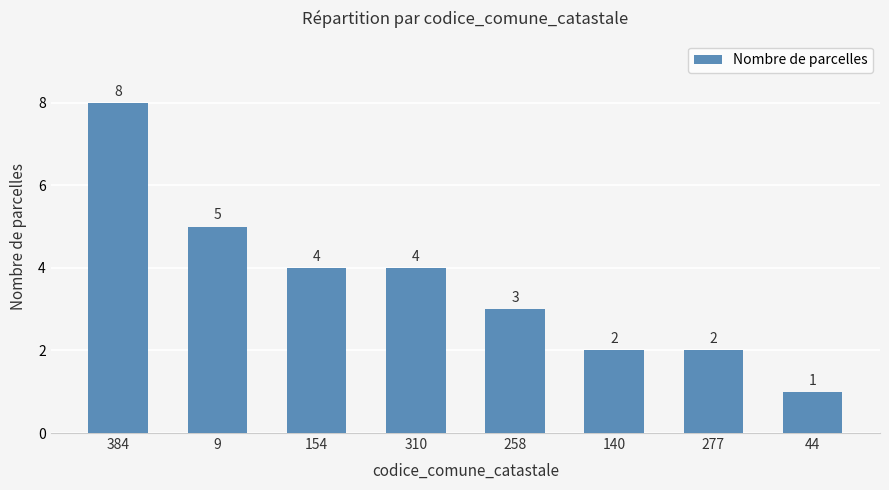

How many categories are shown in the chart?

8